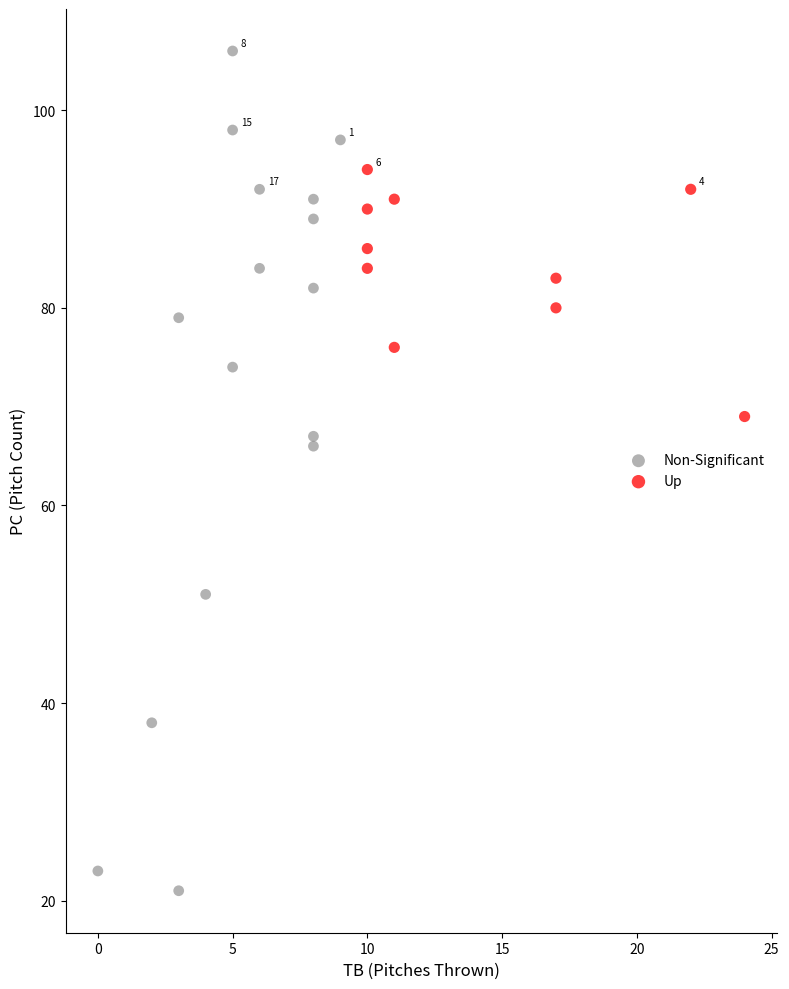

Which series reaches the maximum Y coordinate?

Non-Significant